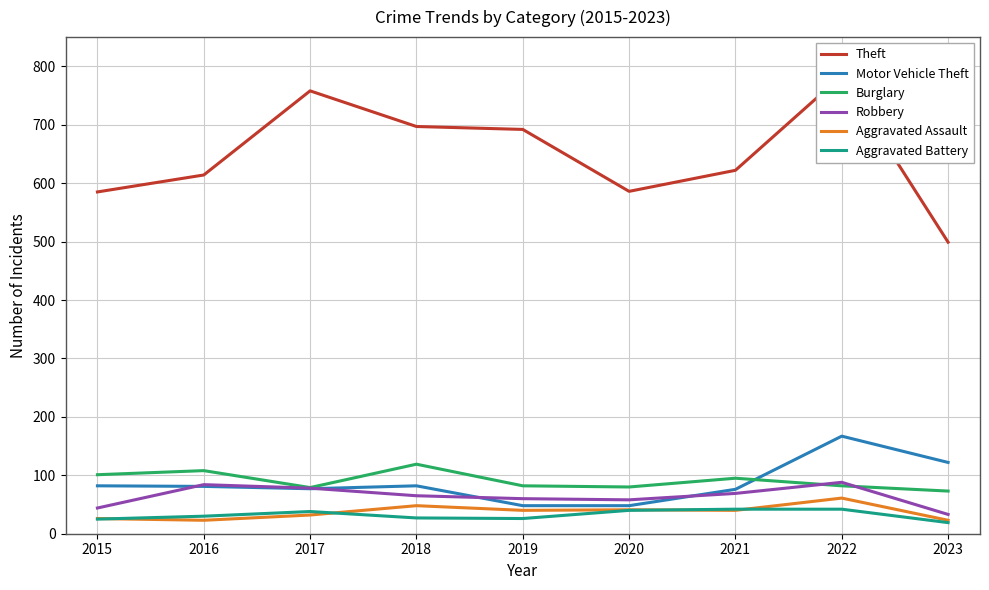

What is the sum of all Burglary values?

819